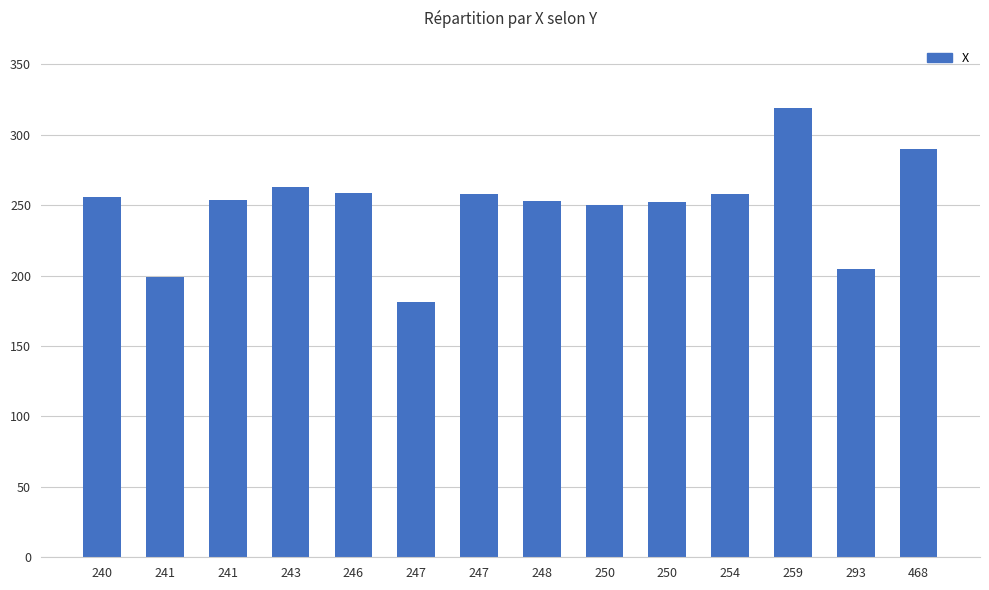

Does the chart contain any negative values?

No